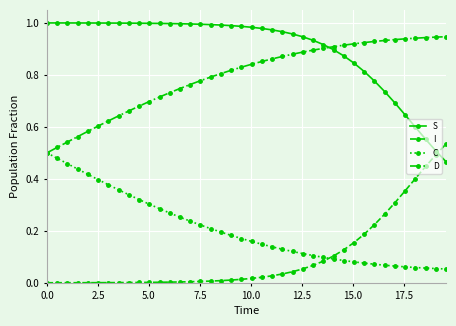

Is this an area chart (filled region under the line)?

No